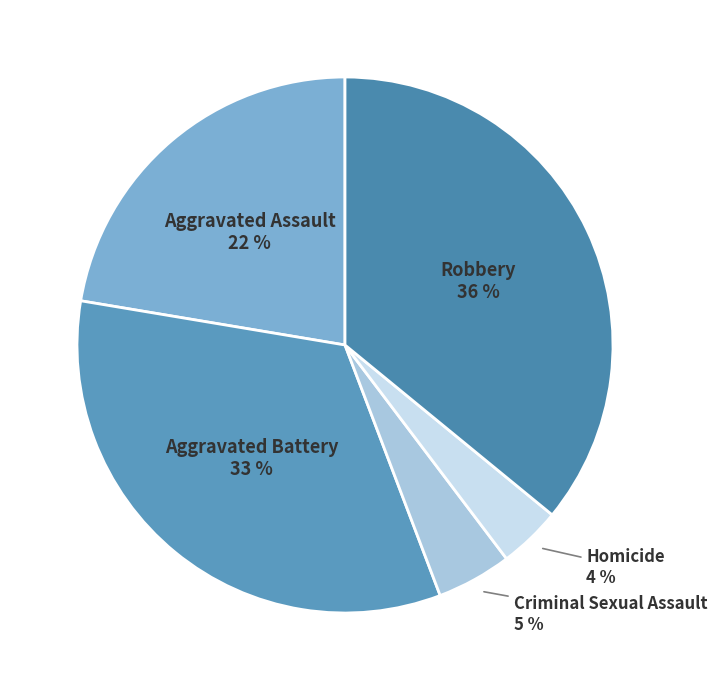

To the nearest percent, what is the difference between the largest and smallest slice percentages?

32%